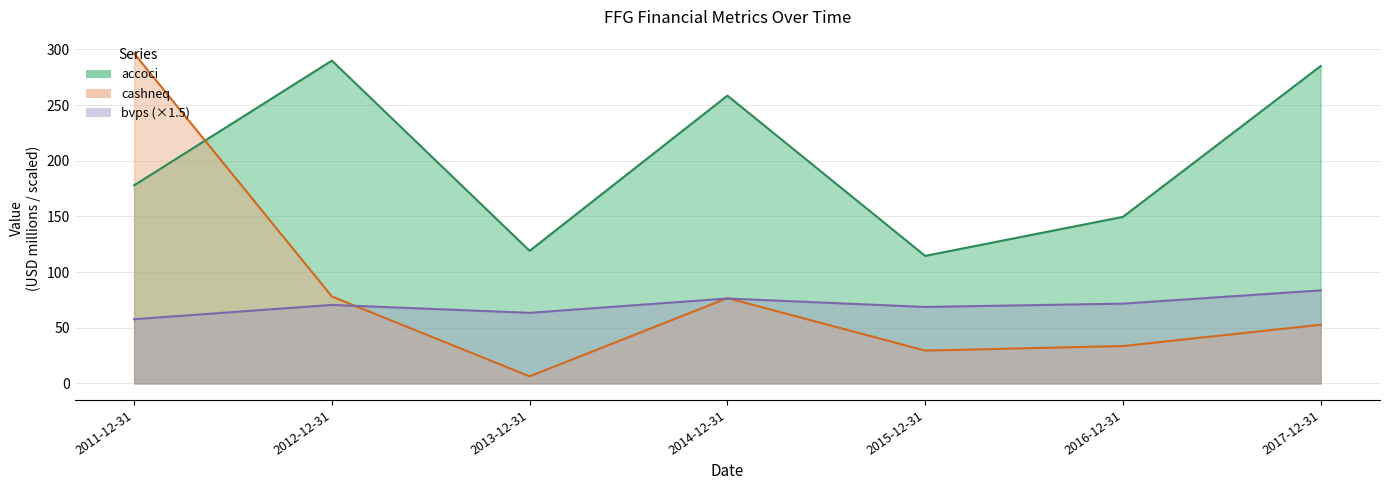

Which series ends up on top after the final intersection of bvps and cashneq?

bvps